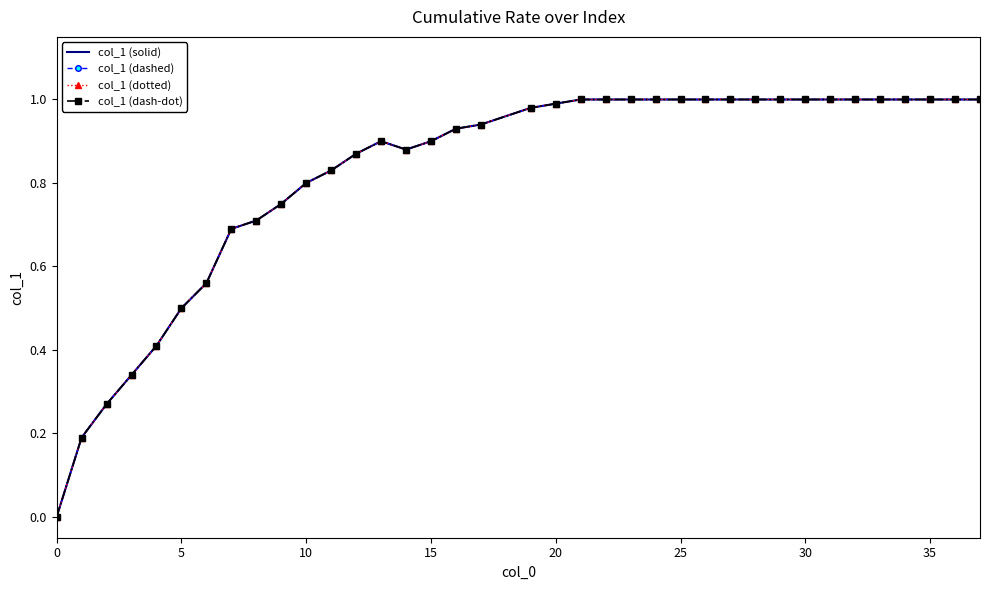

At how many categories does at least one series exceed 0?

36